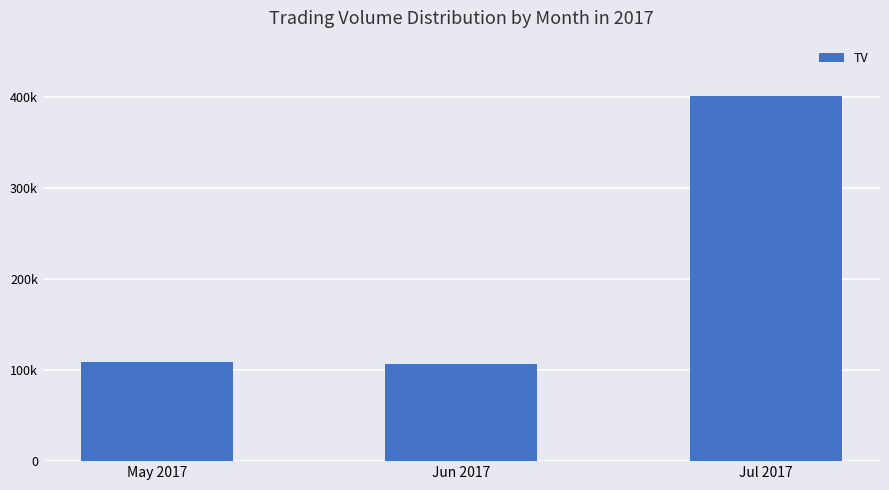

At which label does the data first exceed 109000?

Jul 2017